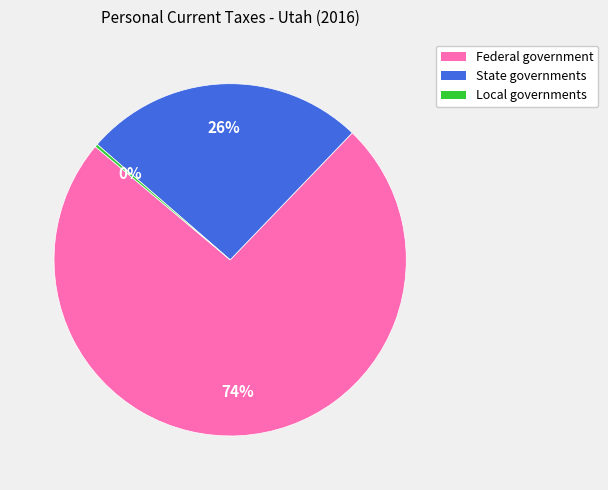

Does Federal government account for over 50% of the chart?

Yes